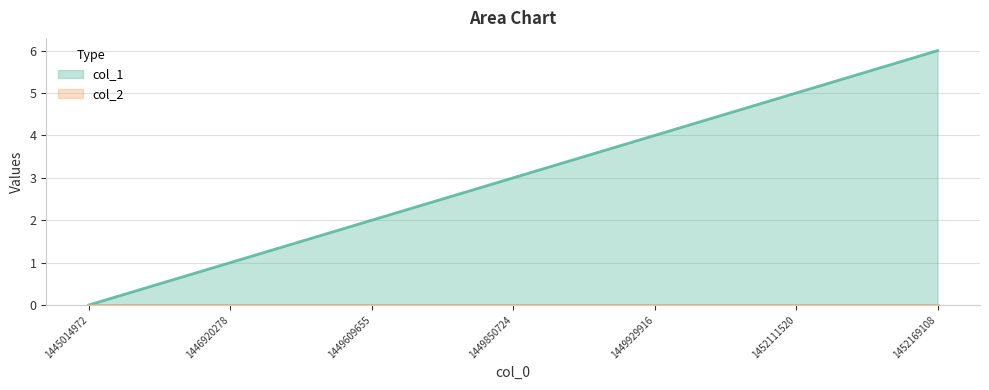

Which has a higher value, 1449929916 or 1449609655?

1449929916